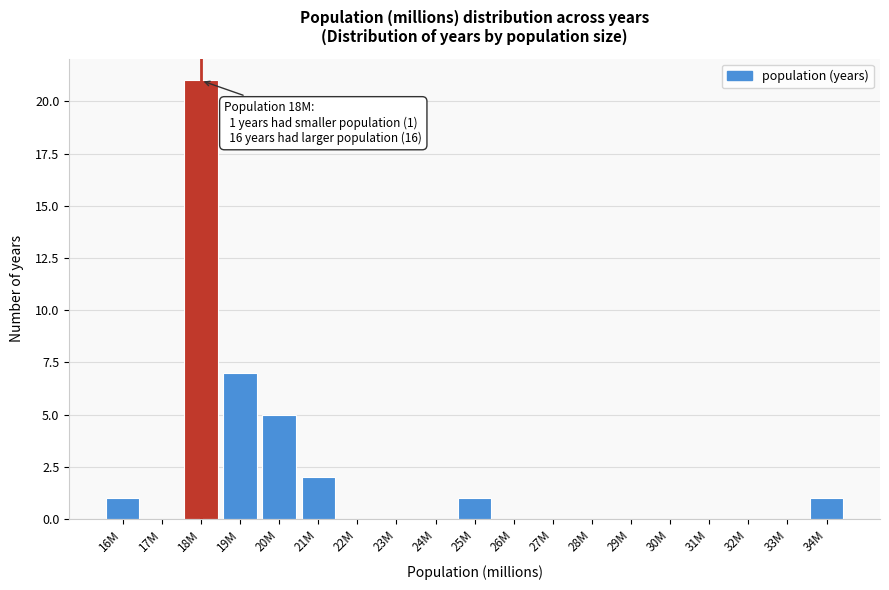

Reading left to right, what are all the values shown in this chart?

16M=1	17M=0	18M=21	19M=7	20M=5	21M=2	22M=0	23M=0	24M=0	25M=1	26M=0	27M=0	28M=0	29M=0	30M=0	31M=0	32M=0	33M=0	34M=1